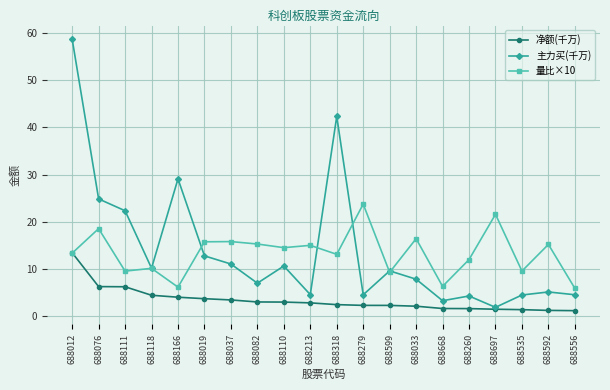

What is the difference between the maximum and second lowest values in the 量比×10 series?

17.6